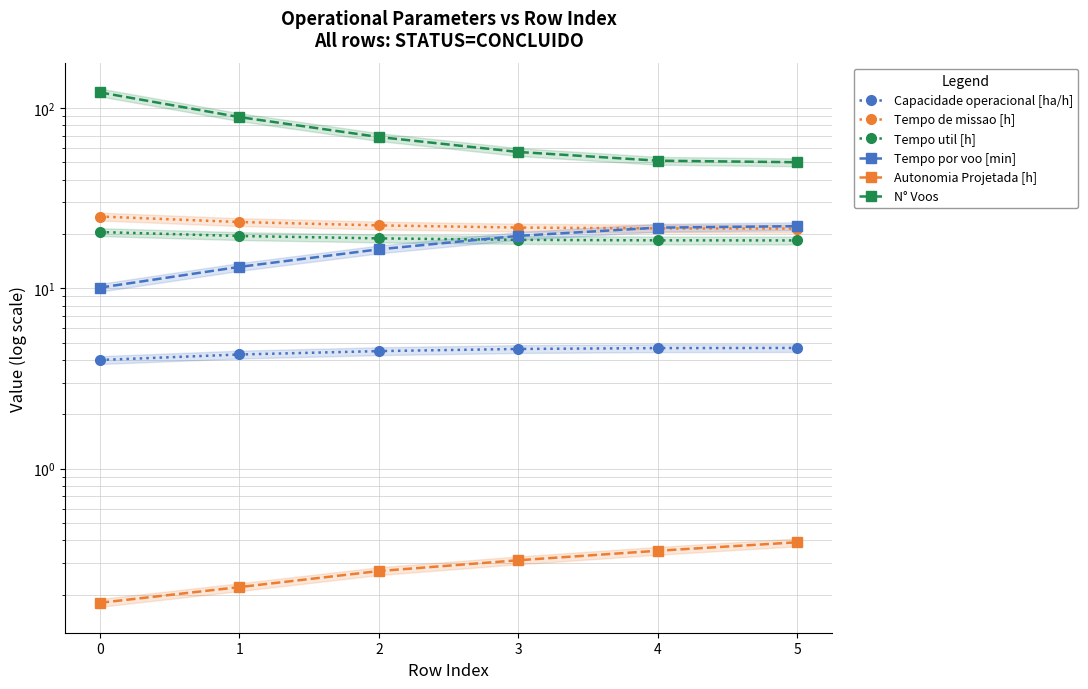

True or false: Tempo por voo [min] has more than 0 interior local peaks.

False